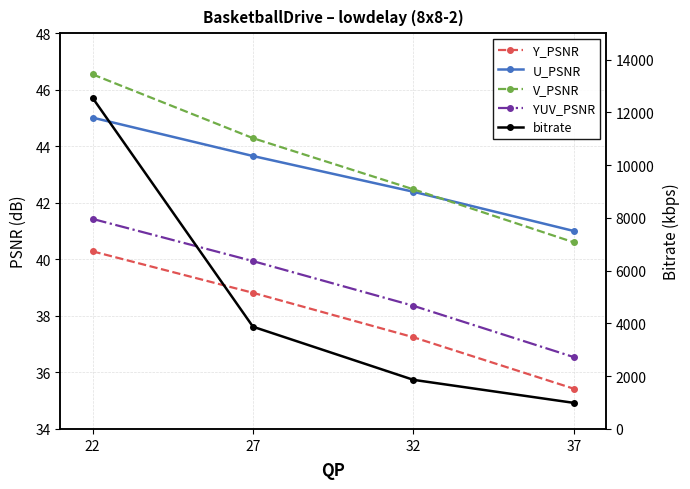

What is the spread (max minus min) of values at 27?

3835.4